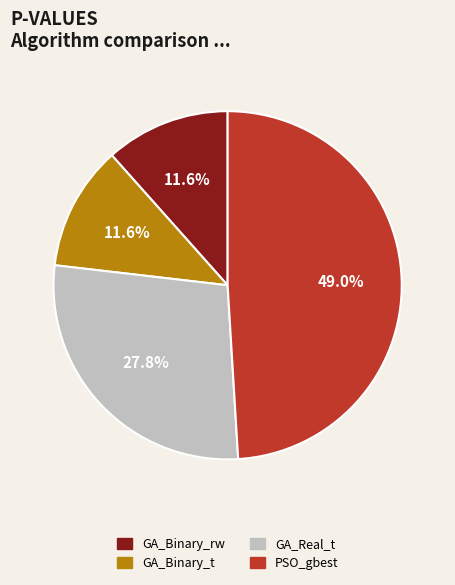

What percentage is the GA_Real_t slice, to the nearest percent?

28%